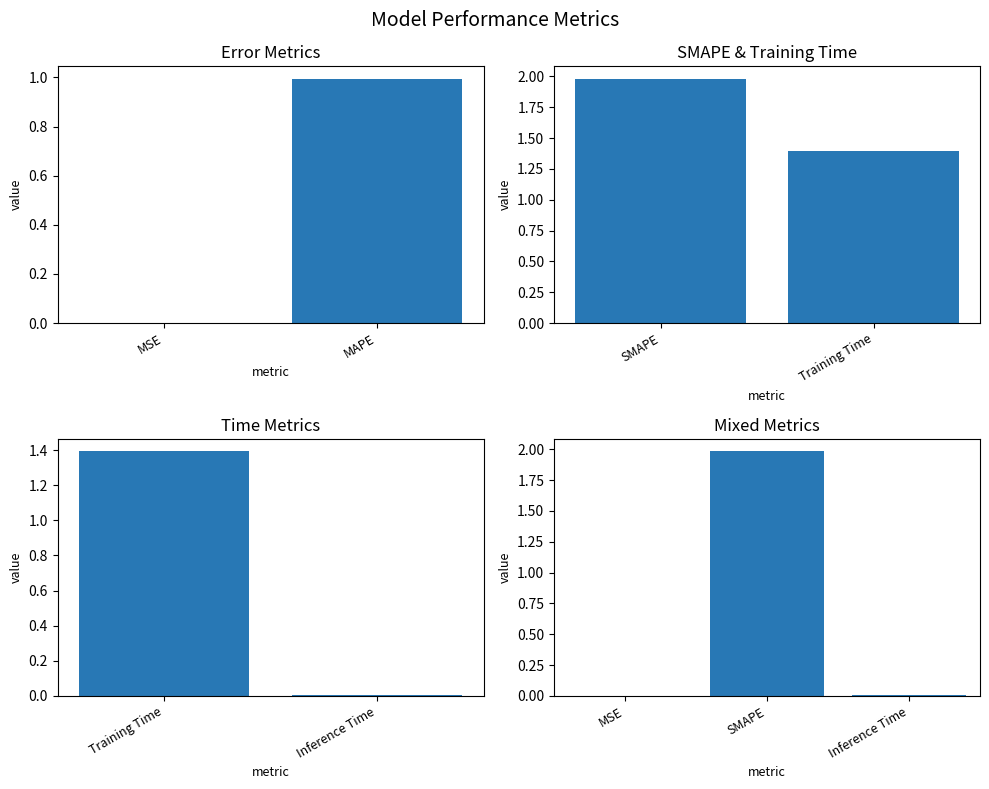

What is the sum of all values?

2.0